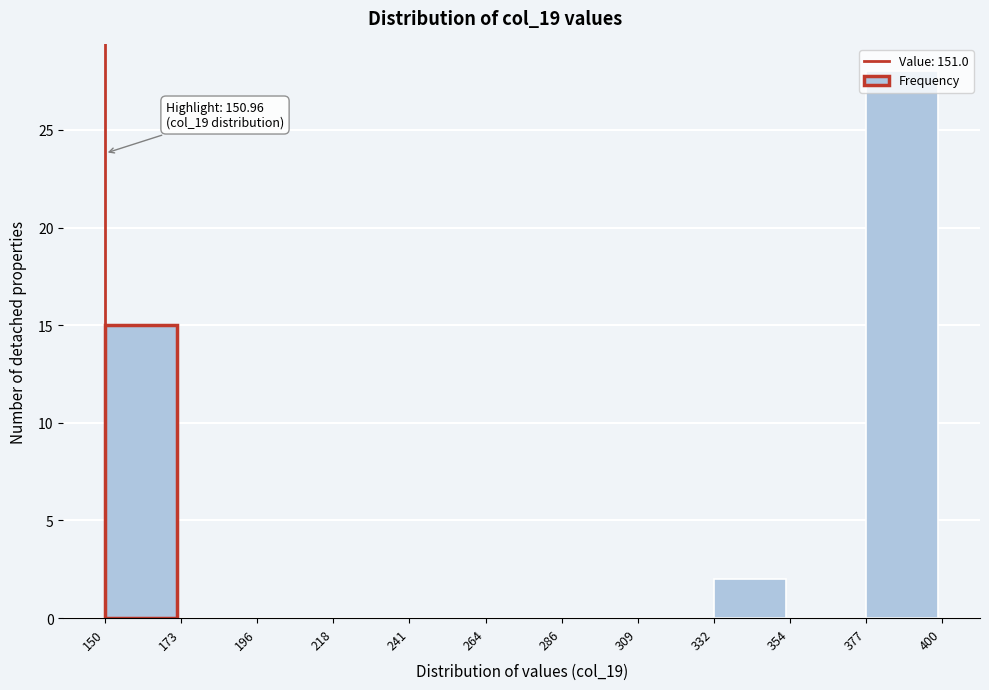

Which range on the x-axis has the tallest bar?

377 to 400